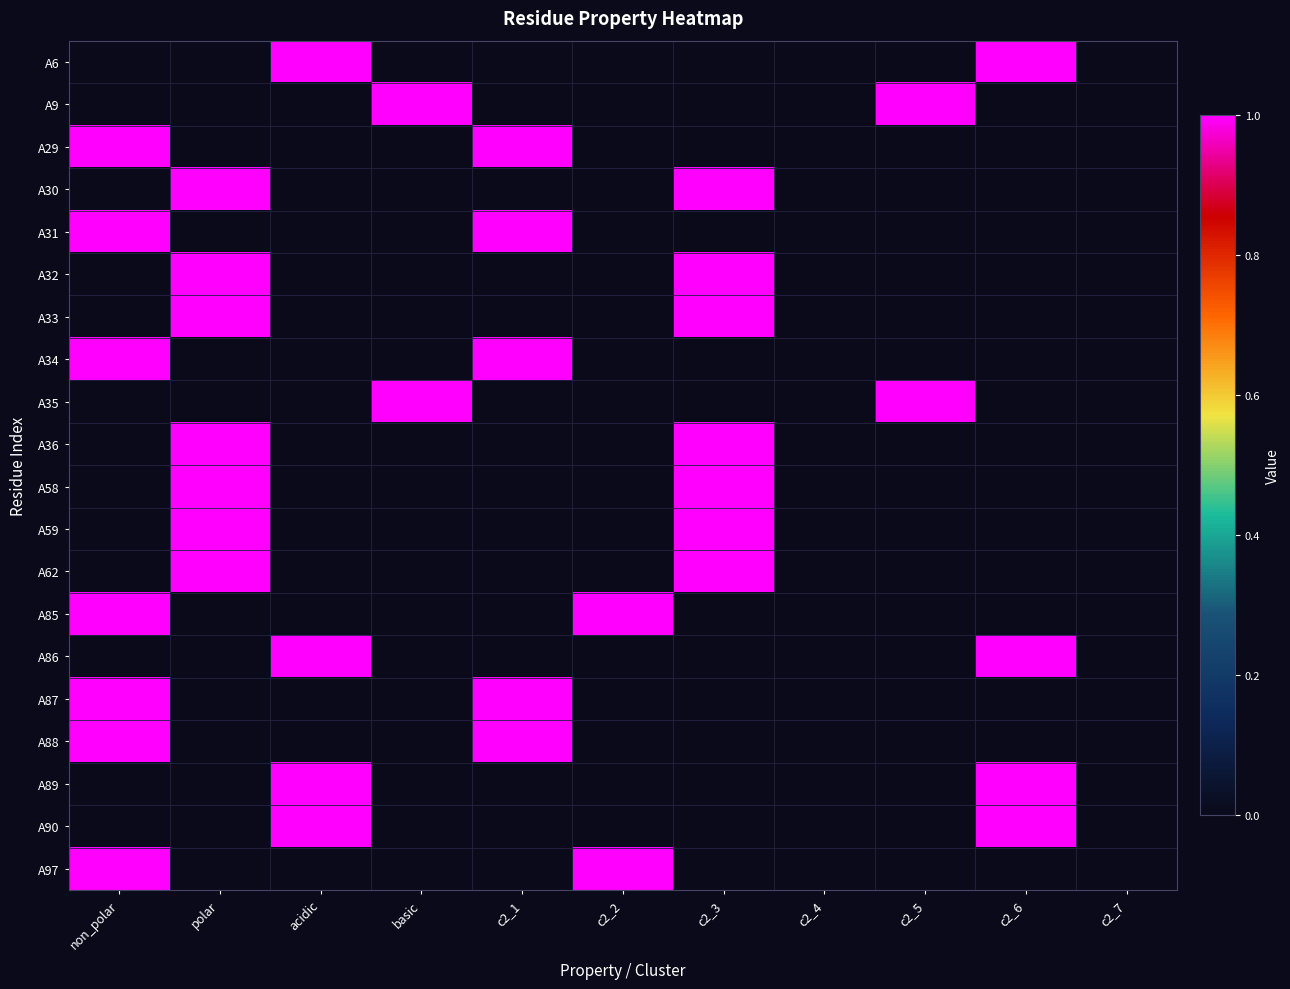

Rank the series by their maximum value, from lowest to highest.

A6, A9, A29, A30, A31, A32, A33, A34, A35, A36, A58, A59, A62, A85, A86, A87, A88, A89, A90, A97